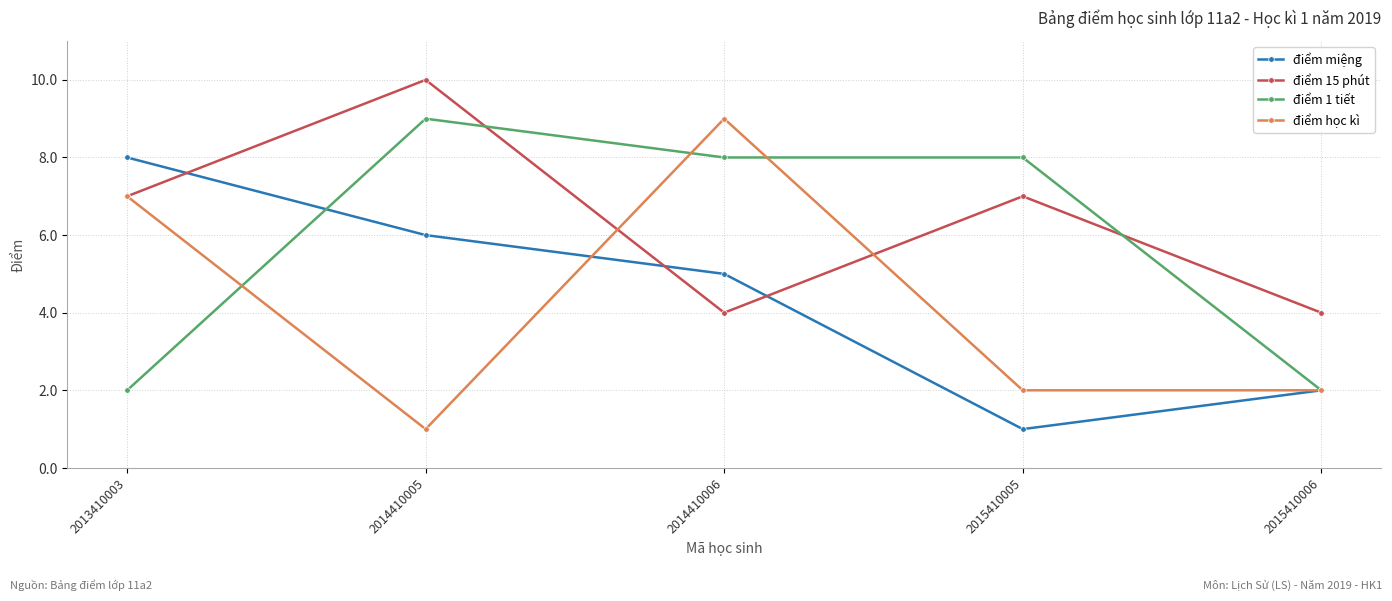

What is the approximate value of điểm 15 phút at 2013410003?

7